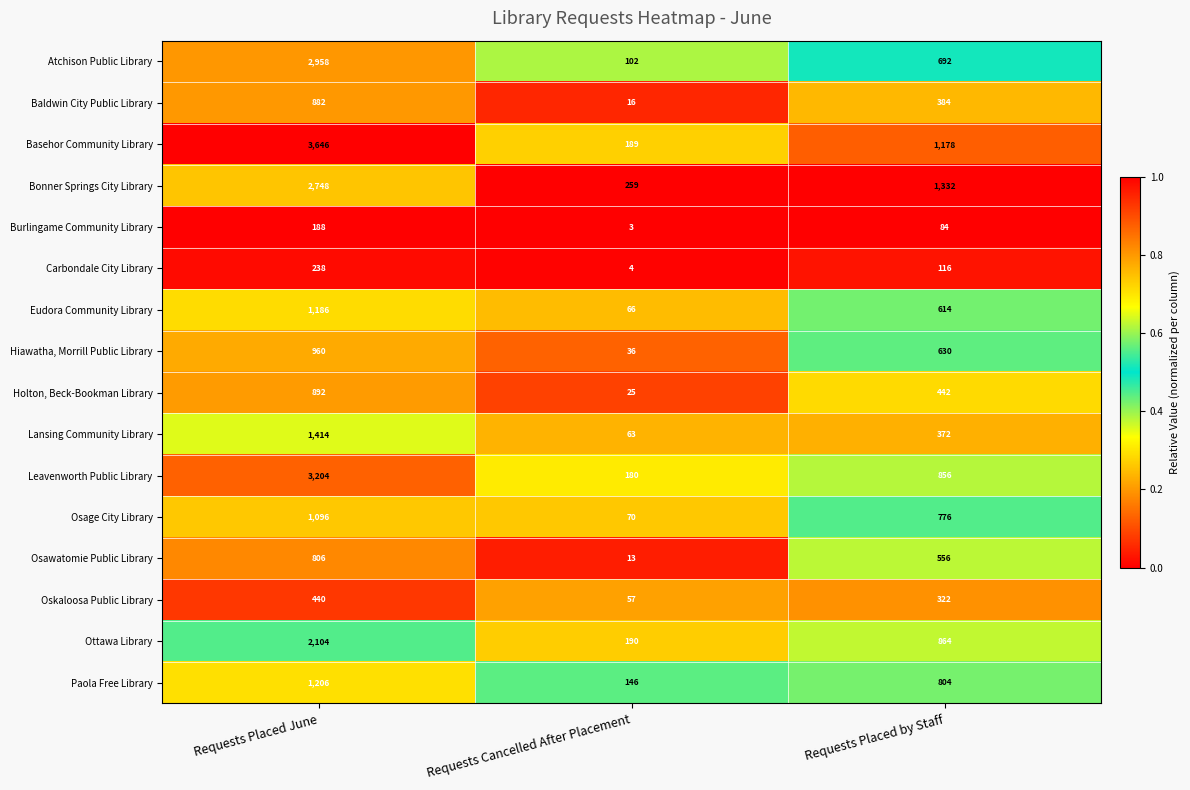

What is the difference between the maximum and minimum values in the Lansing Community Library series?

1351